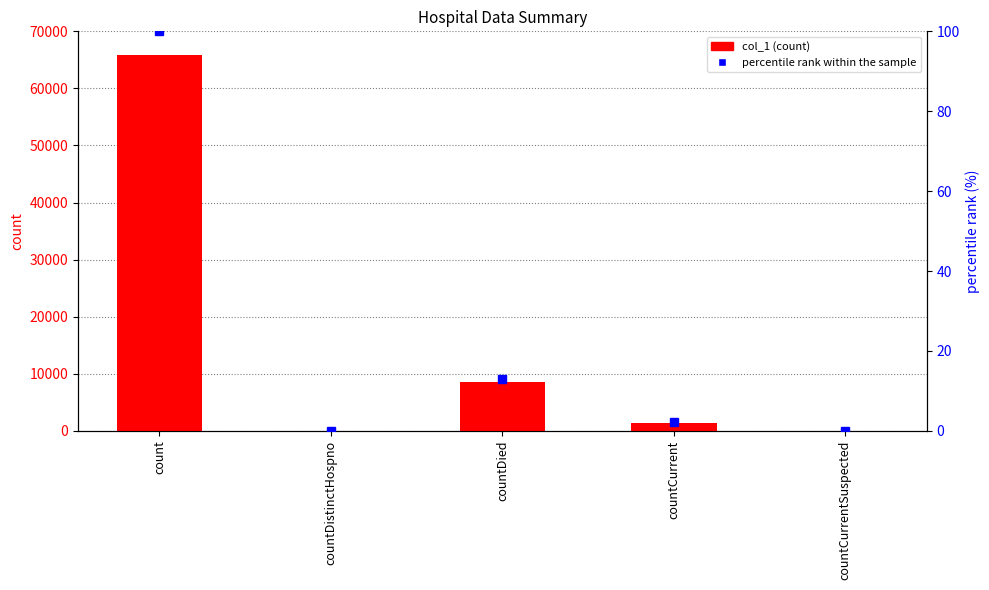

What is the maximum value for col_1?

65931.0